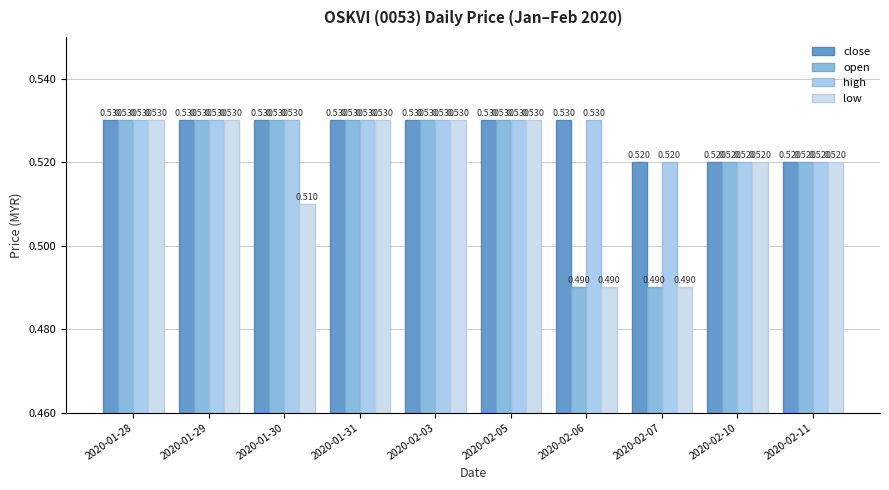

What is the sum of all close values?

5.3